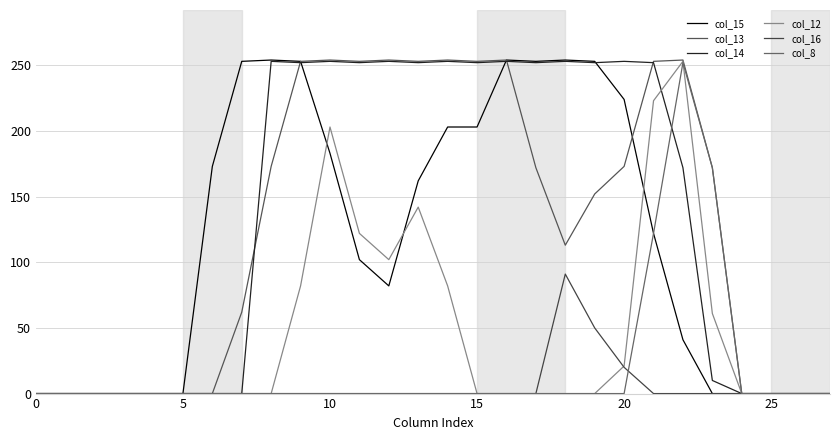

Where is the first local maximum for col_16?

18